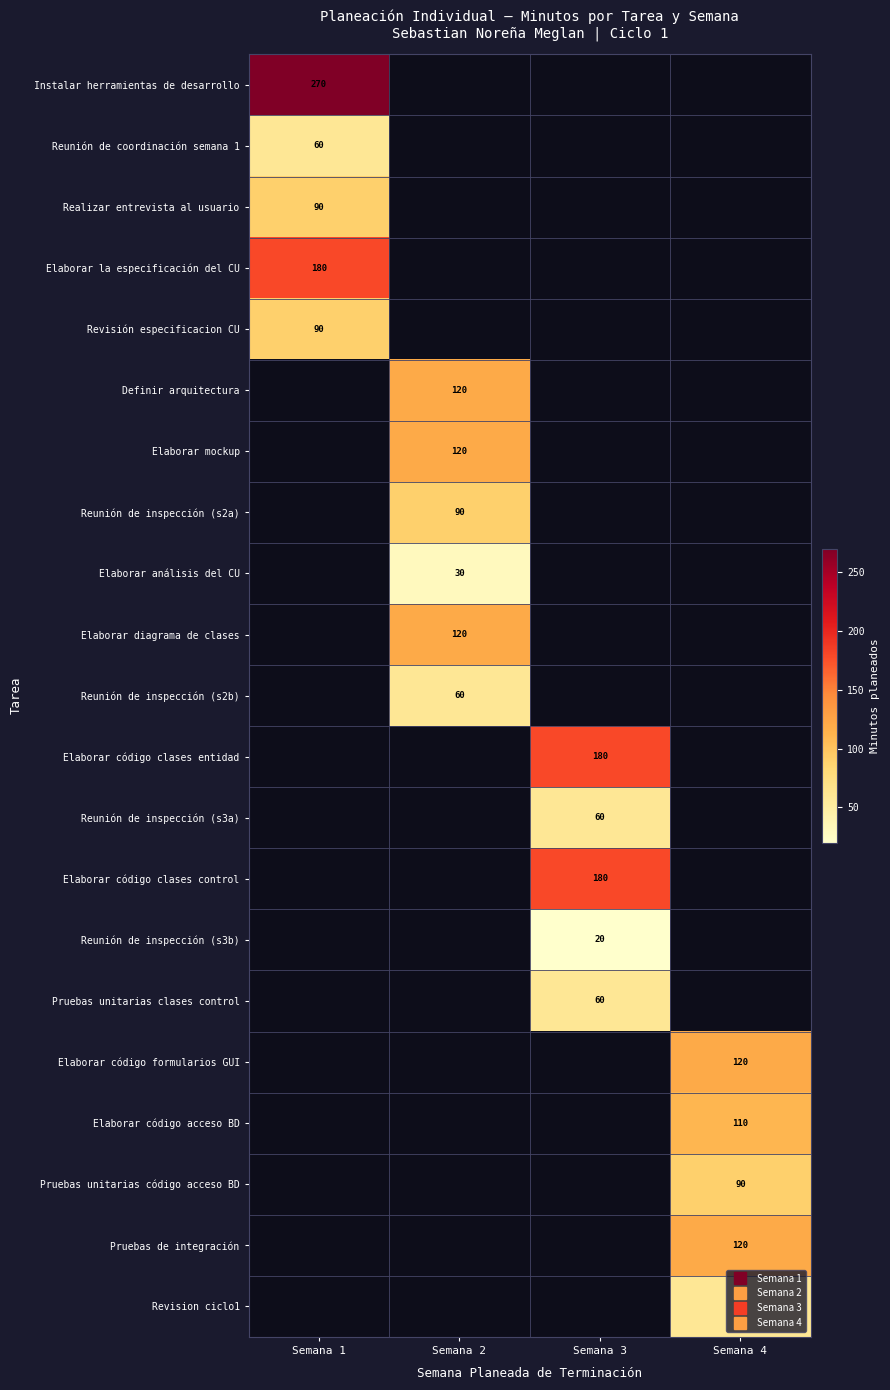

Is it true that Elaborar código clases control equals 62.7 at Semana 3?

False